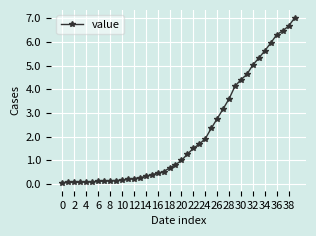

Is this an area chart (filled region under the line)?

No